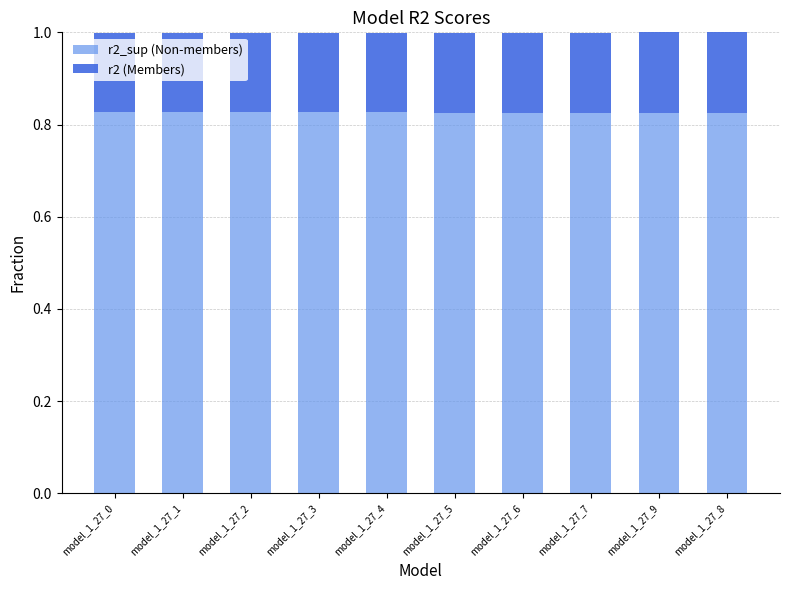

The r2_sup (Non-members) series shows 0.6 at model_1_27_4. True or false?

False